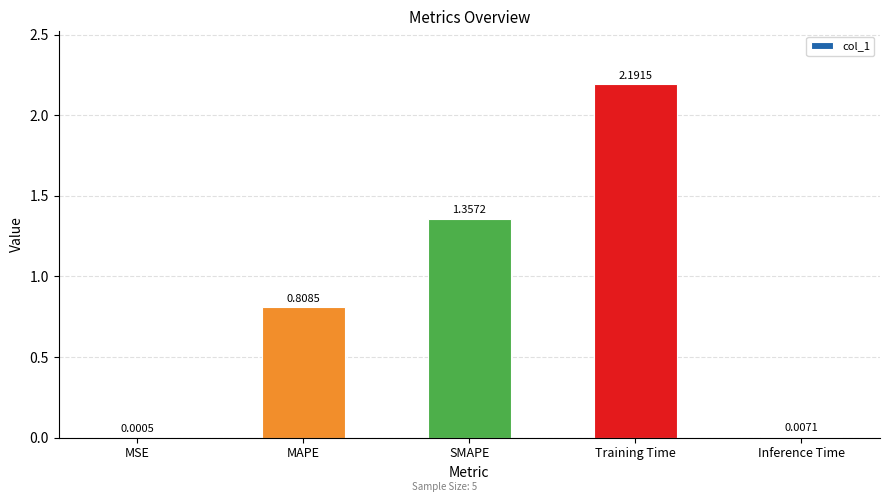

What is the sum of the values at Training Time and Inference Time?

2.2